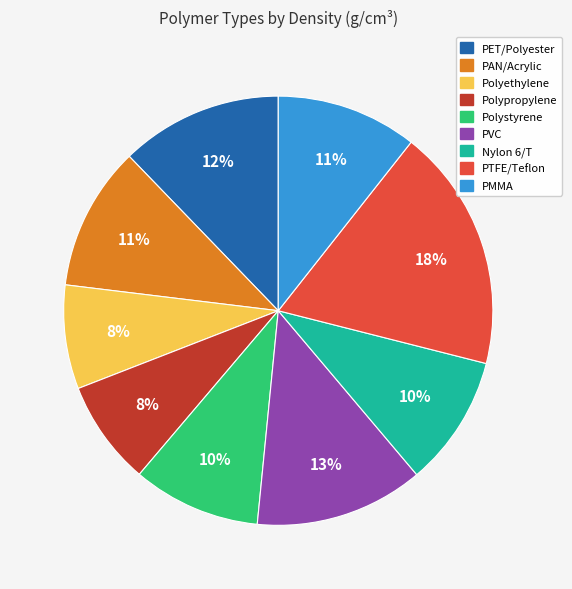

Is there any slice that represents more than half of the pie?

No